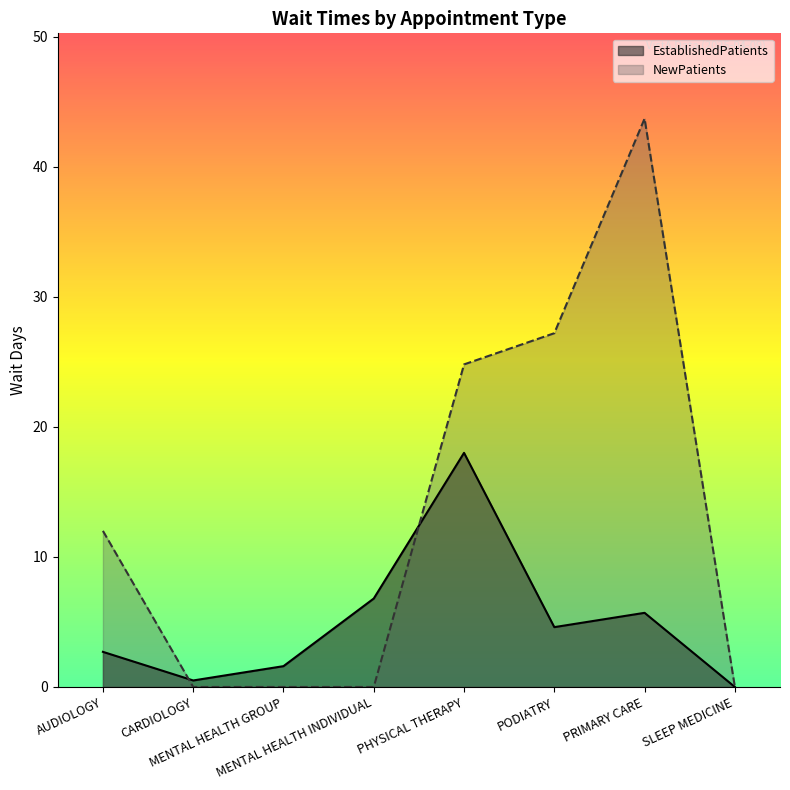

Which series changed the most between CARDIOLOGY and MENTAL HEALTH INDIVIDUAL?

EstablishedPatients